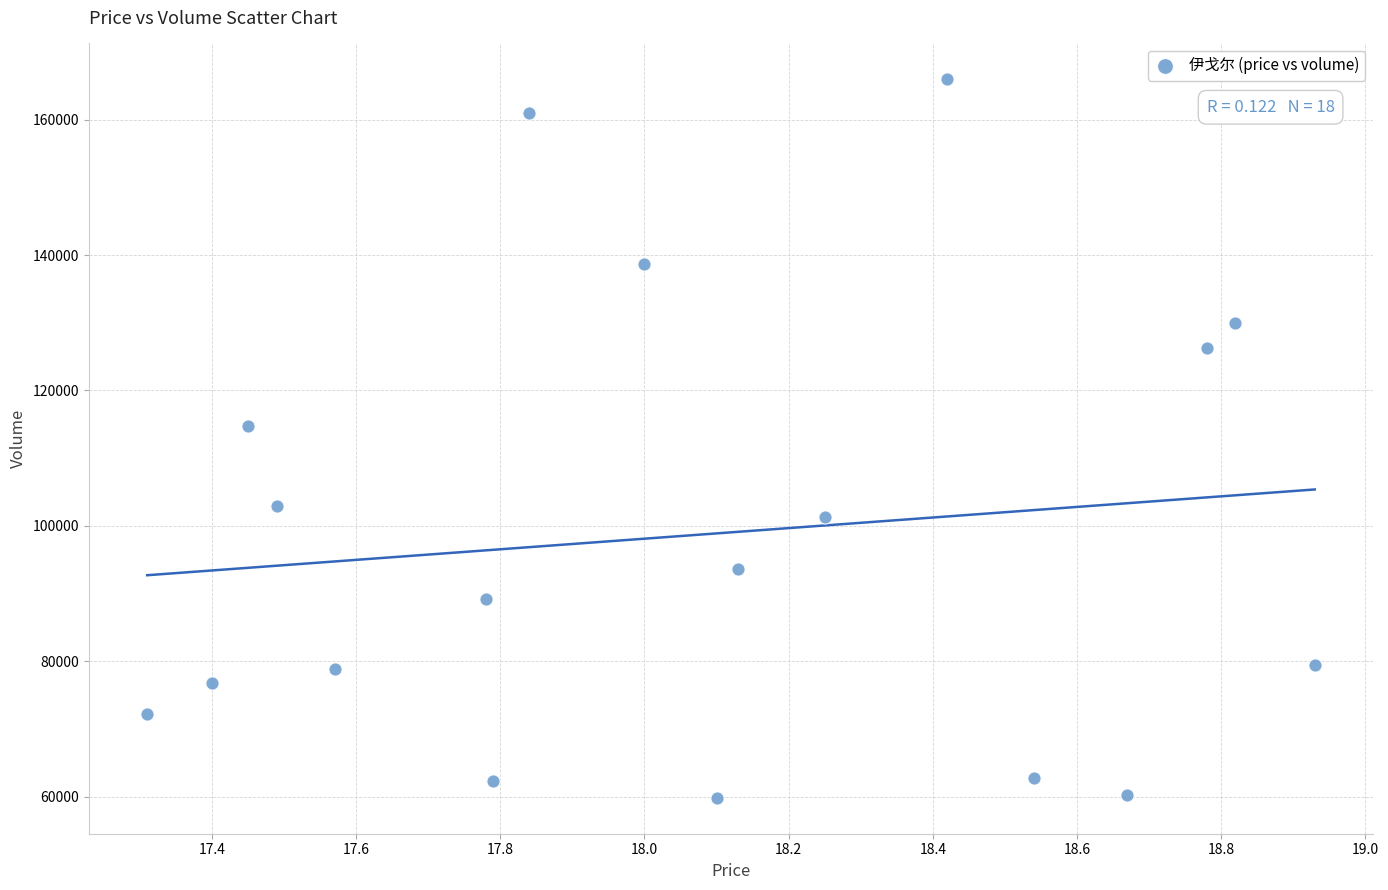

What is the range of Y values (max minus min)?

106146